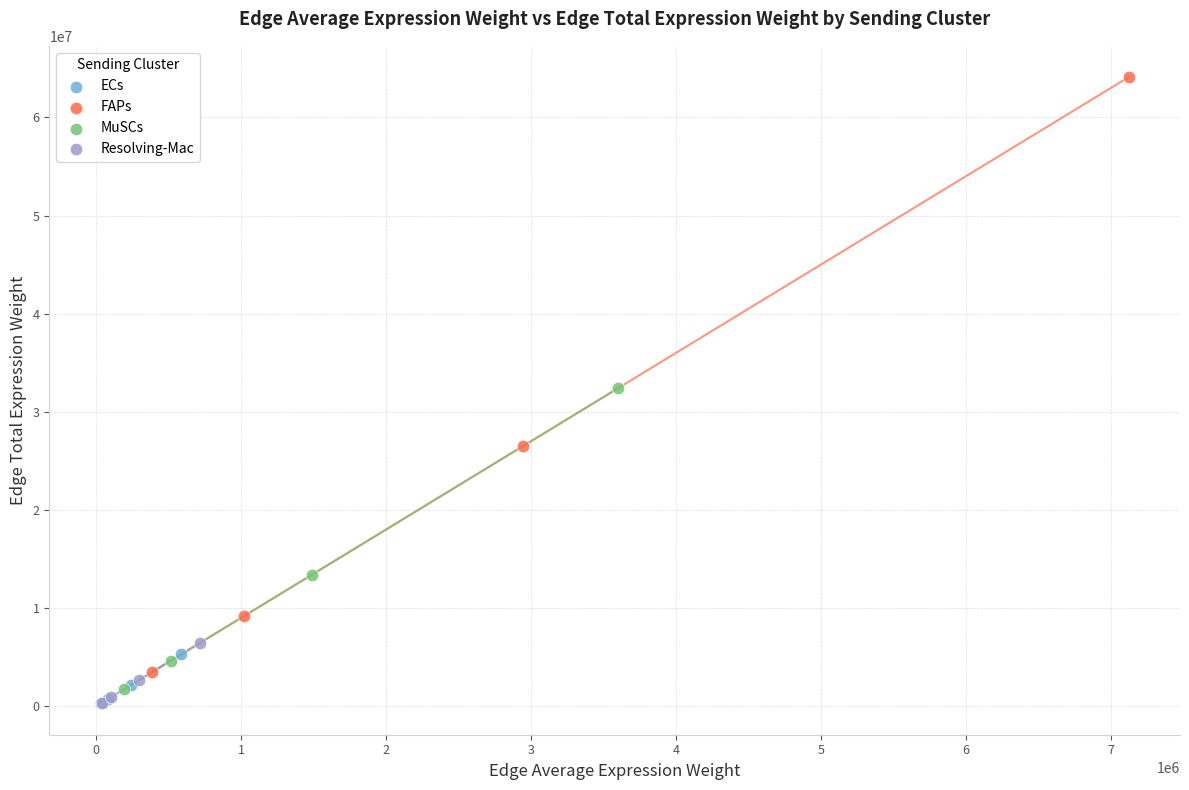

Which series has the widest spread of Y values?

FAPs